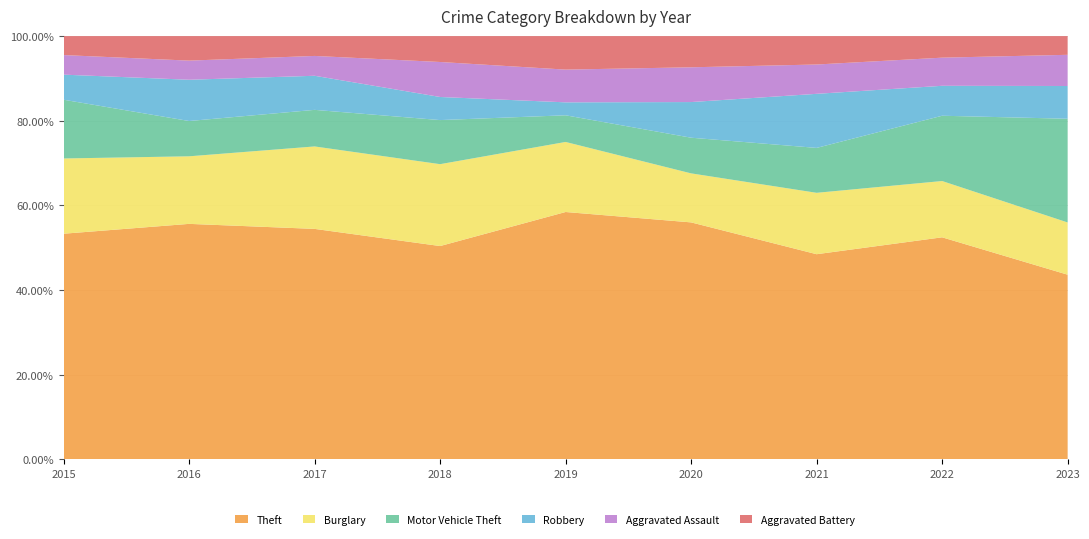

Reading right to left, extract all data points from this chart.

Theft: 237	371	224	266	325	305	372	394	369
Burglary: 67	94	67	55	92	117	133	113	123
Motor Vehicle Theft: 133	109	49	40	35	63	59	59	96
Robbery: 42	50	59	40	17	33	55	69	41
Aggravated Assault: 40	47	32	39	43	50	32	32	32
Aggravated Battery: 24	36	31	35	44	37	32	41	31